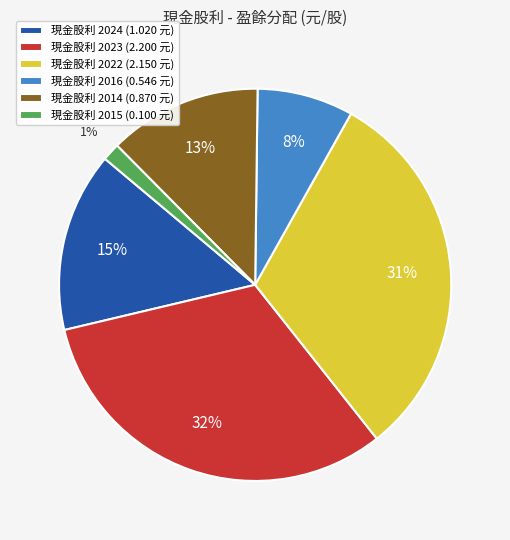

Does 現金股利 2023 (2.200 元) represent more than half of the total?

No